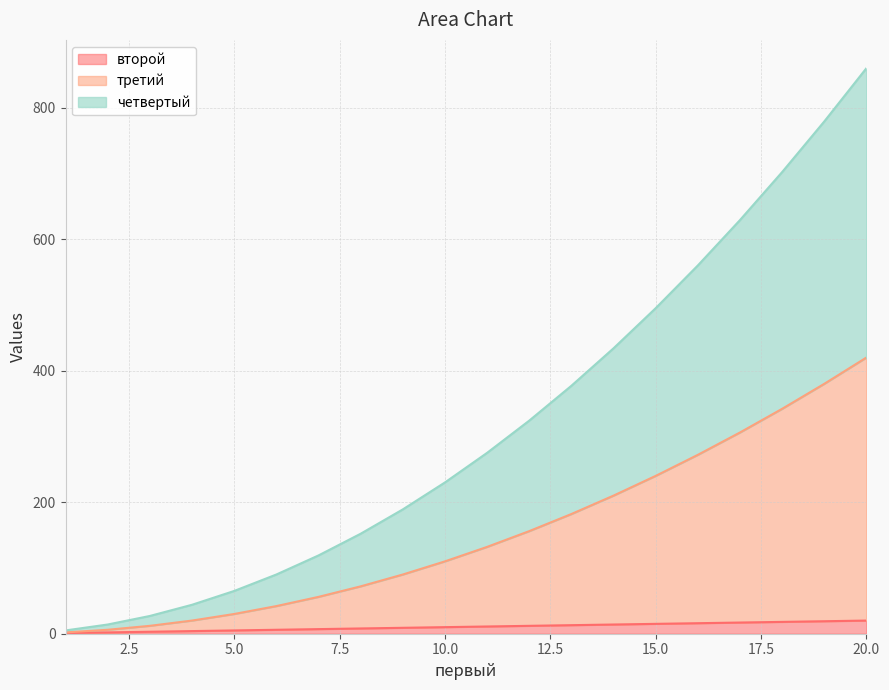

Which series has the largest range (max minus min)?

четвертый